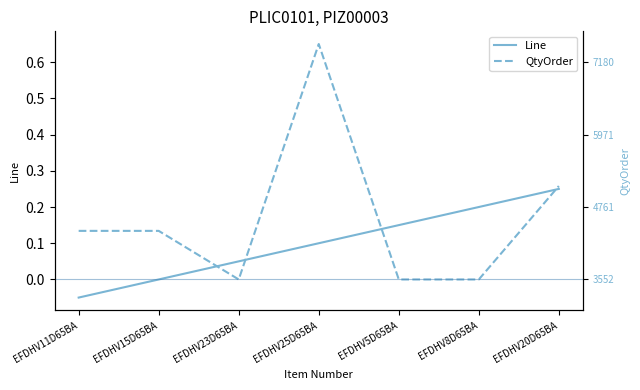

What are all the series names shown in the legend?

Line, QtyOrder